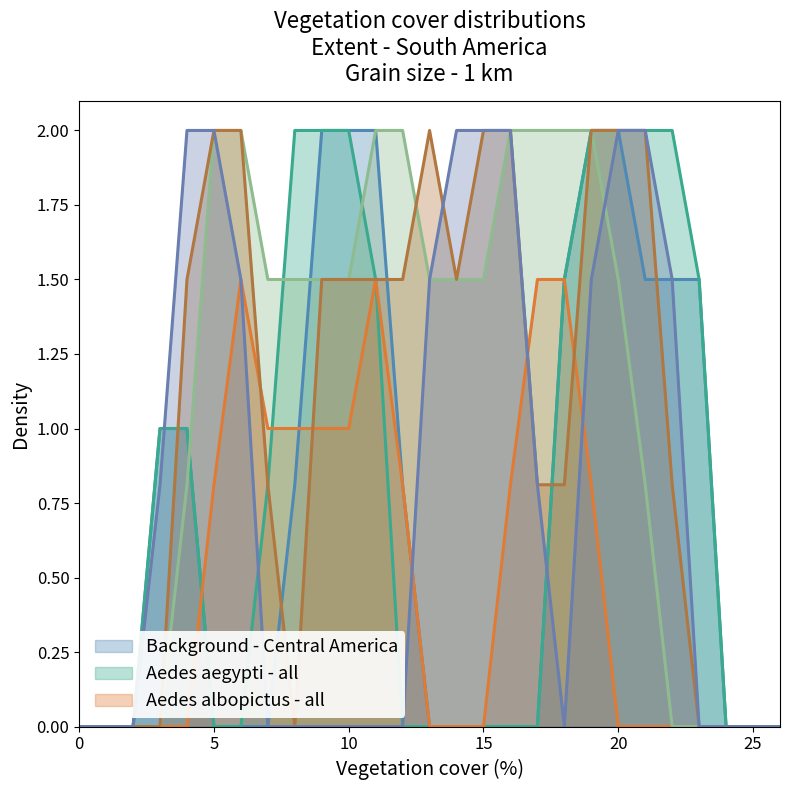

How many series are shown in this chart?

6